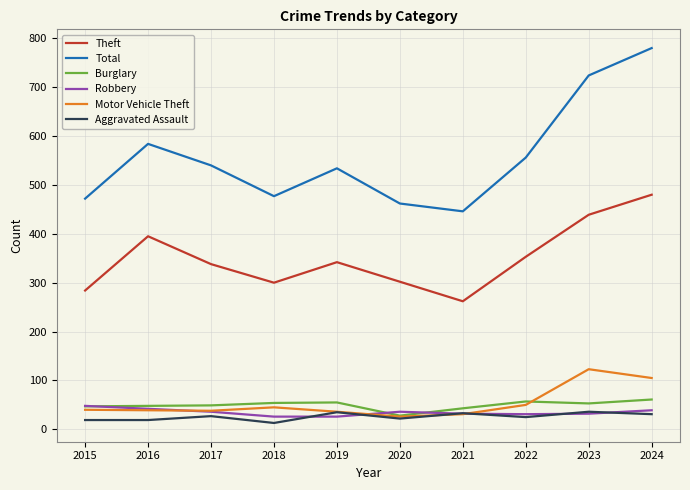

The value of Burglary at 2017 is 49. True or false?

True